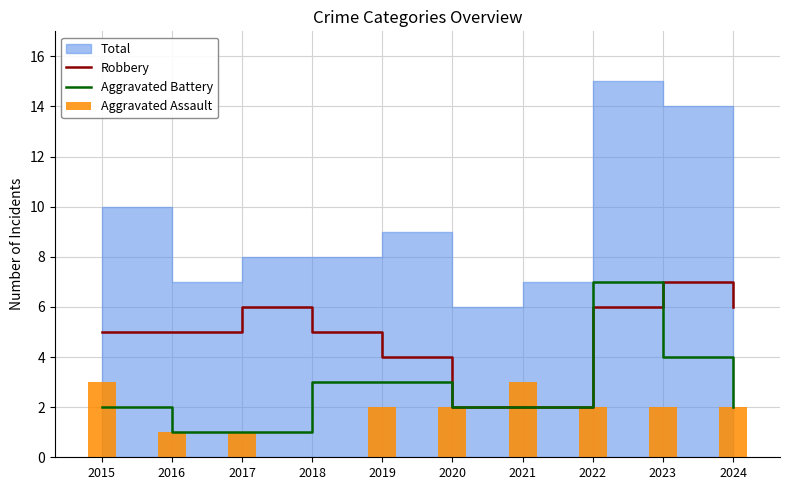

Rank the series by their maximum value, from lowest to highest.

Aggravated Assault, Robbery, Aggravated Battery